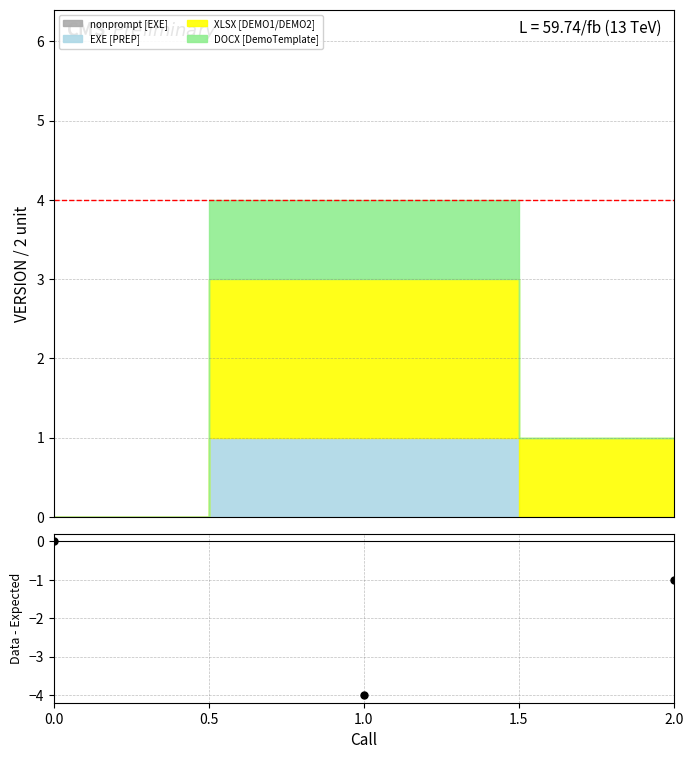

The value at 0.0 is 0. True or false?

True